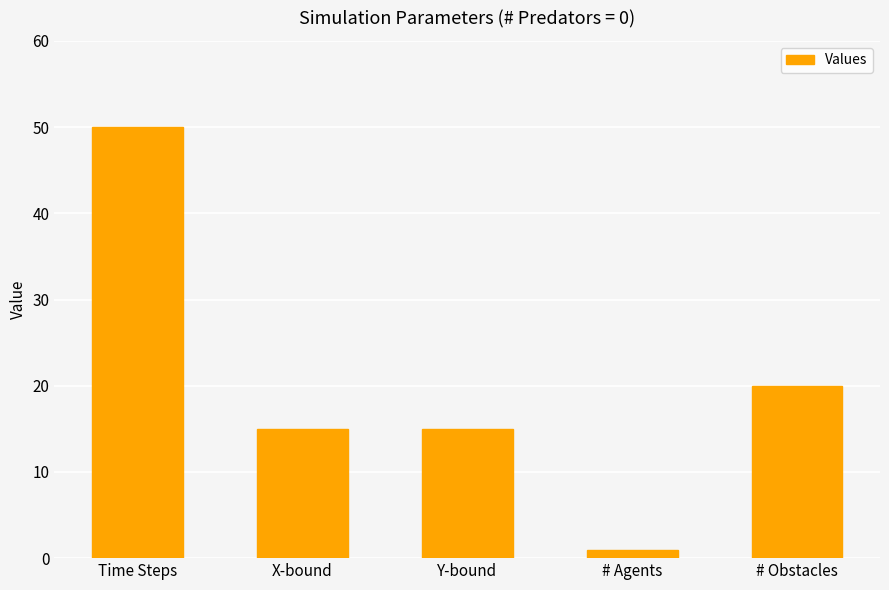

Where does the data first go above 15?

Time Steps